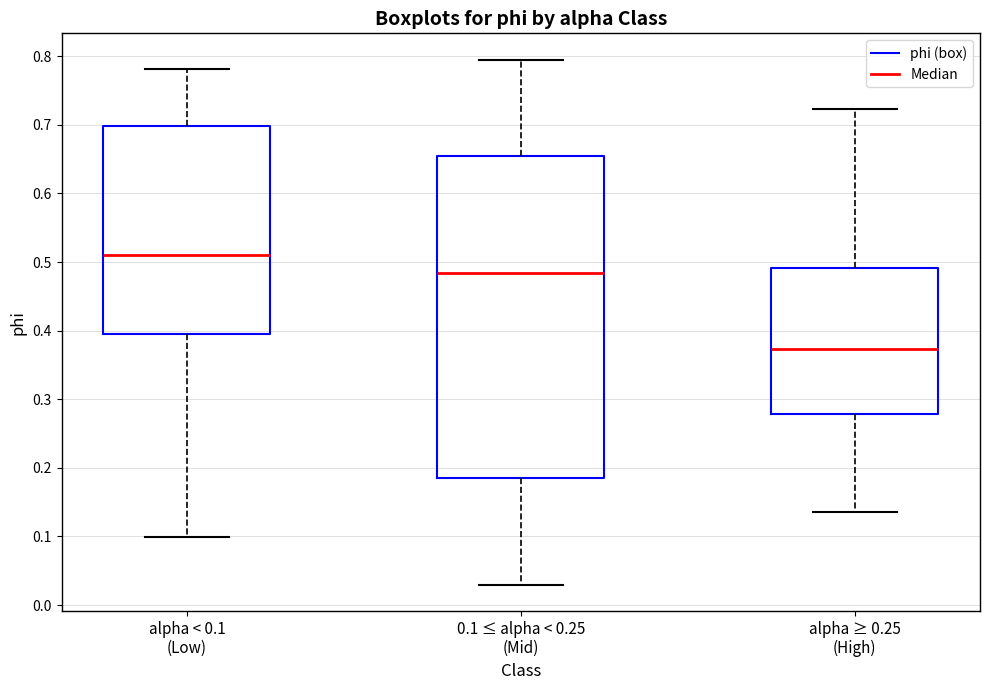

Reading left to right, transcribe this box plot: for each box, give where its median line is, the range the box spans, and where its two whiskers end, as read against the y-axis. The values are not printed on the chart, so give them approximately, as read against the axis.

alpha < 0.1 (Low): median 0.51, box 0.39 to 0.70, whiskers 0.10 to 0.78
0.1 ≤ alpha < 0.25 (Mid): median 0.48, box 0.19 to 0.66, whiskers 0.03 to 0.80
alpha ≥ 0.25 (High): median 0.37, box 0.28 to 0.49, whiskers 0.14 to 0.72